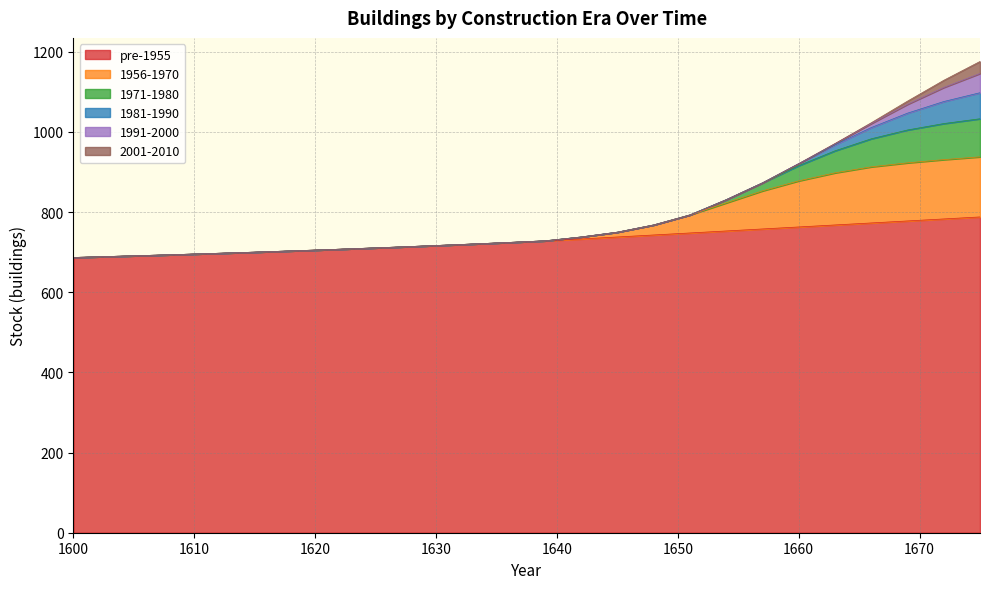

Reading left to right, extract all data points from this chart.

pre-1955: 1600=686.8	1608=693.6	1615=700.1	1621=706.3	1627=713.1	1632=719.1	1636=724.3	1639=728.4	1642=733.0	1645=738.0	1648=743.0	1651=748.0	1654=753.0	1657=758.0	1660=763.0	1663=768.0	1666=773.0	1669=778.0	1672=783.0	1675=788.0
1956-1970: 1600=0.0	1608=0.0	1615=0.0	1621=0.0	1627=0.0	1632=0.0	1636=0.0	1639=0.0	1642=5.0	1645=12.0	1648=25.0	1651=45.0	1654=70.0	1657=95.0	1660=115.0	1663=130.0	1666=140.0	1669=145.0	1672=148.0	1675=150.0
1971-1980: 1600=0.0	1608=0.0	1615=0.0	1621=0.0	1627=0.0	1632=0.0	1636=0.0	1639=0.0	1642=0.0	1645=0.0	1648=0.0	1651=0.0	1654=8.0	1657=20.0	1660=38.0	1663=55.0	1666=70.0	1669=82.0	1672=90.0	1675=95.0
1981-1990: 1600=0.0	1608=0.0	1615=0.0	1621=0.0	1627=0.0	1632=0.0	1636=0.0	1639=0.0	1642=0.0	1645=0.0	1648=0.0	1651=0.0	1654=0.0	1657=0.0	1660=5.0	1663=15.0	1666=28.0	1669=42.0	1672=55.0	1675=65.0
1991-2000: 1600=0.0	1608=0.0	1615=0.0	1621=0.0	1627=0.0	1632=0.0	1636=0.0	1639=0.0	1642=0.0	1645=0.0	1648=0.0	1651=0.0	1654=0.0	1657=0.0	1660=0.0	1663=3.0	1666=10.0	1669=22.0	1672=35.0	1675=48.0
2001-2010: 1600=0.0	1608=0.0	1615=0.0	1621=0.0	1627=0.0	1632=0.0	1636=0.0	1639=0.0	1642=0.0	1645=0.0	1648=0.0	1651=0.0	1654=0.0	1657=0.0	1660=0.0	1663=0.0	1666=2.0	1669=8.0	1672=18.0	1675=30.0